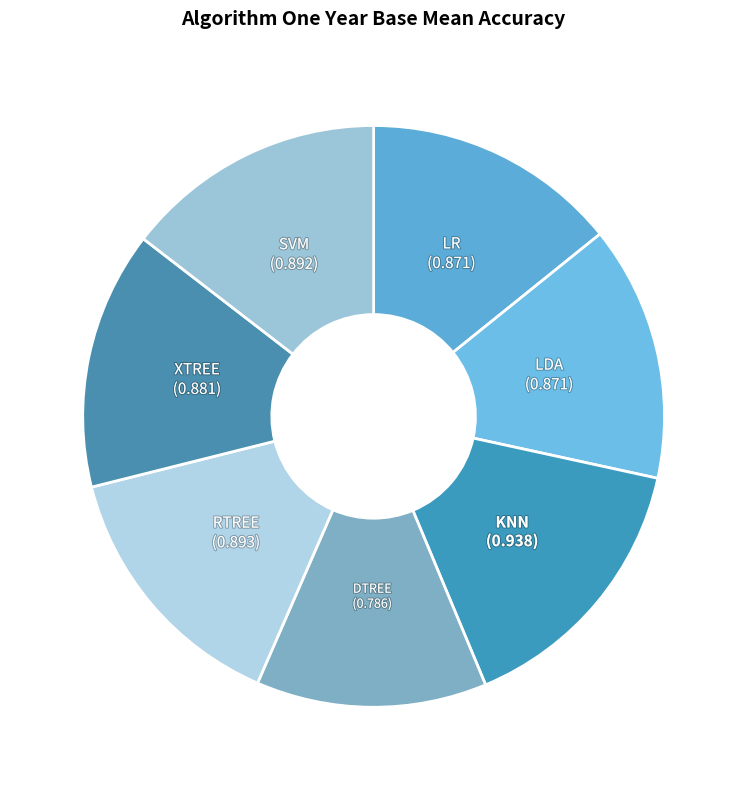

Does LR represent more than half of the total?

No